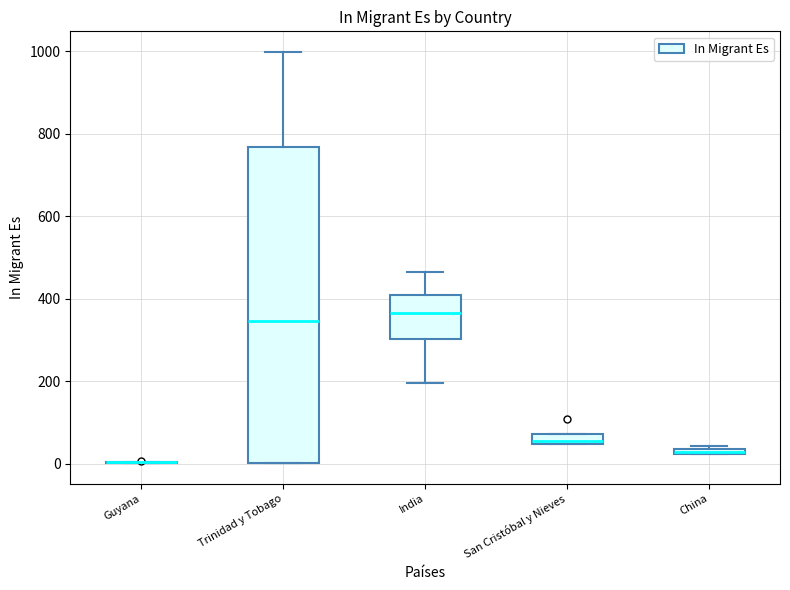

Which box is the tallest, from its lower edge to its upper edge?

Trinidad y Tobago